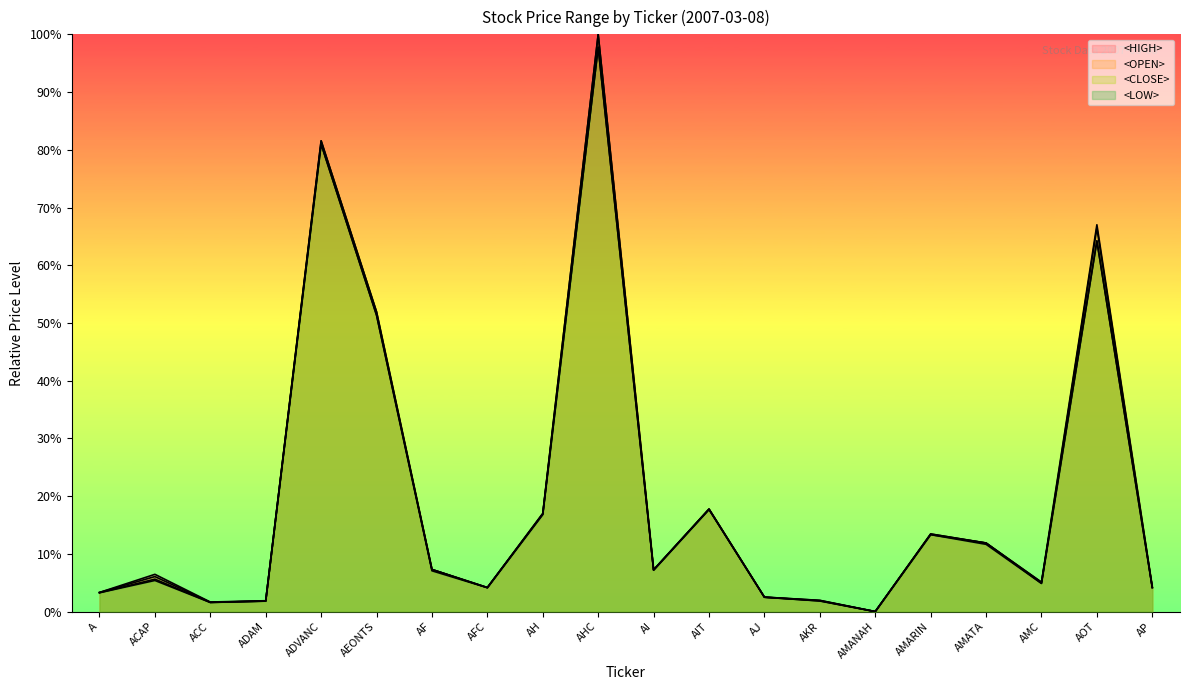

What is the sum of the <LOW> values at AJ and AKR?

4.3